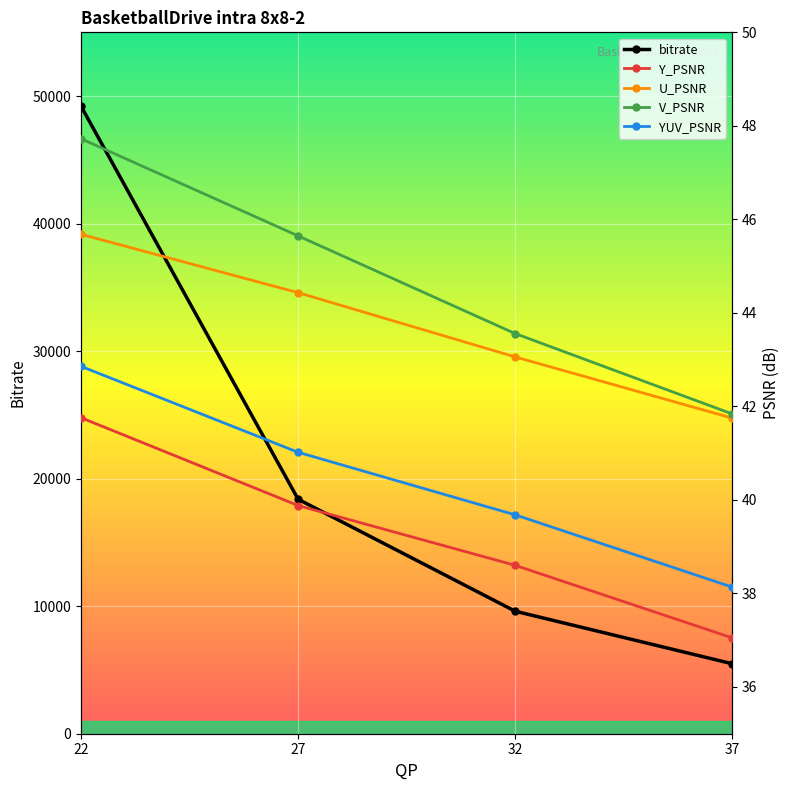

How many Y_PSNR values are between 38 and 41?

2